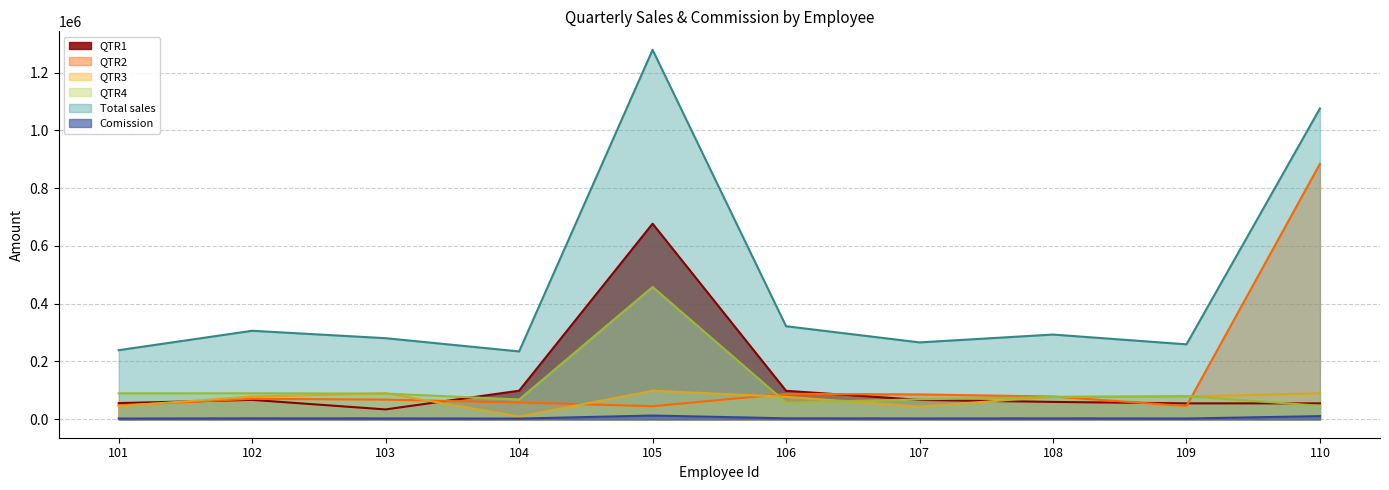

Reading left to right, list all the values displayed in this chart.

QTR1: 101=56000.0	102=67000.0	103=34000.0	104=98700.0	105=676899.0	106=98444.0	107=67000.0	108=60000.0	109=55000.0	110=55000.0
QTR2: 101=48000.0	102=70800.0	103=68000.0	104=58000.0	105=45080.0	106=87900.0	107=86000.0	108=78609.0	109=45678.0	110=884000.0
QTR3: 101=45400.0	102=78650.0	103=89654.0	104=9564.0	105=98864.0	106=77644.0	107=44000.0	108=78000.0	109=78600.0	110=90000.0
QTR4: 101=89700.0	102=89780.0	103=88900.0	104=68454.0	105=457876.0	106=58000.0	107=69000.0	108=76570.0	109=79967.0	110=46757.0
Total sales: 101=239100.0	102=306230.0	103=280554.0	104=234718.0	105=1278719.0	106=321988.0	107=266000.0	108=293179.0	109=259245.0	110=1075757.0
Comission: 101=2391.0	102=3062.3	103=2805.5	104=2347.2	105=12787.2	106=3219.9	107=2660.0	108=2931.8	109=2592.4	110=10757.6